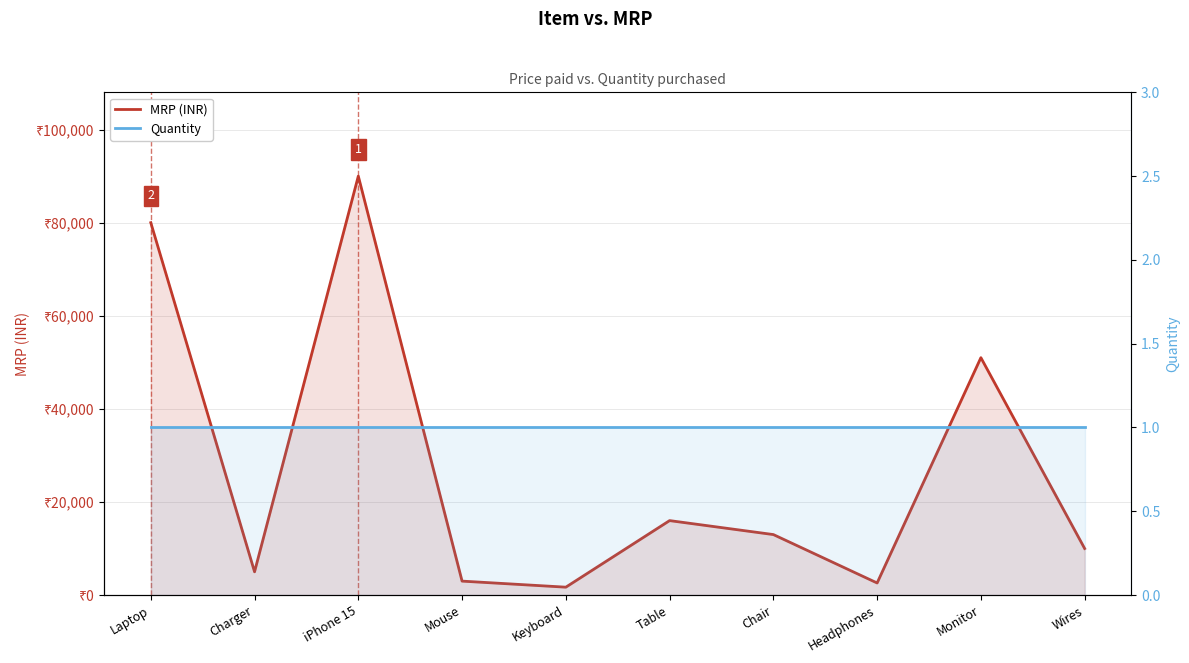

What is the value of the MRP (INR) point at the 1st from the left?

79999